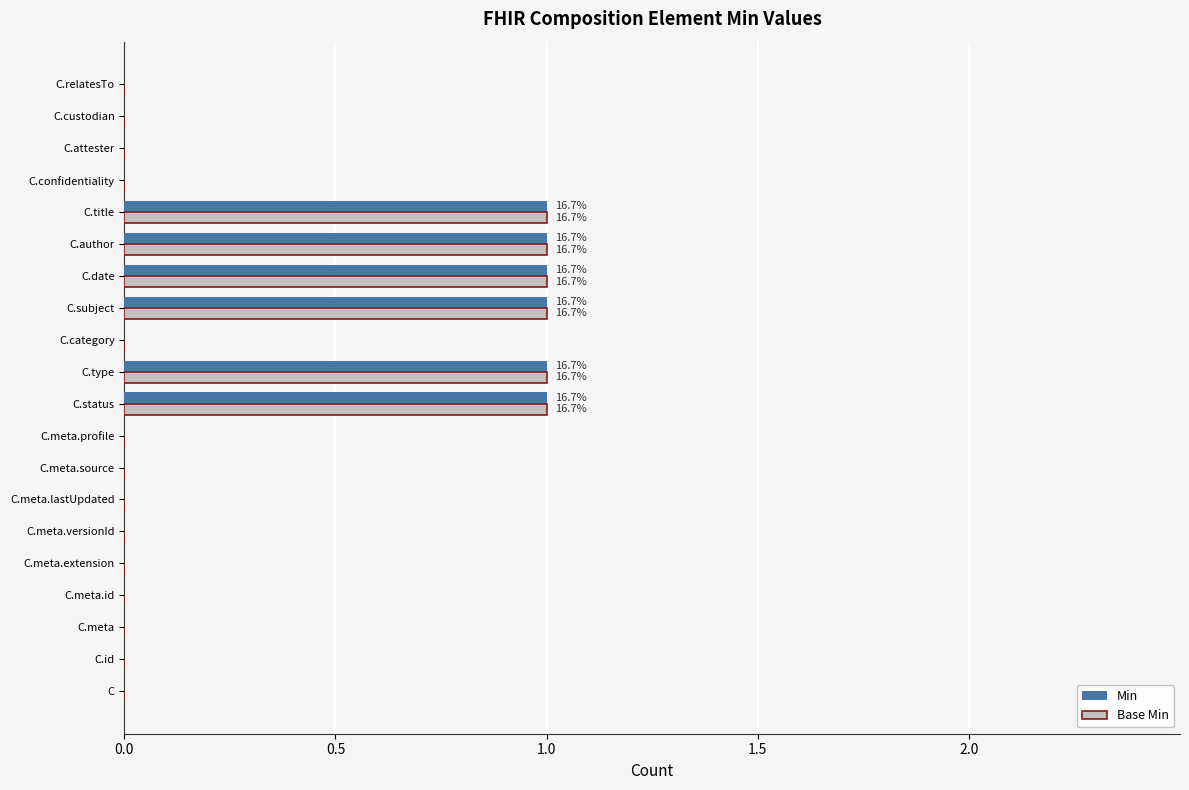

What is the sum of all Base Min values?

6